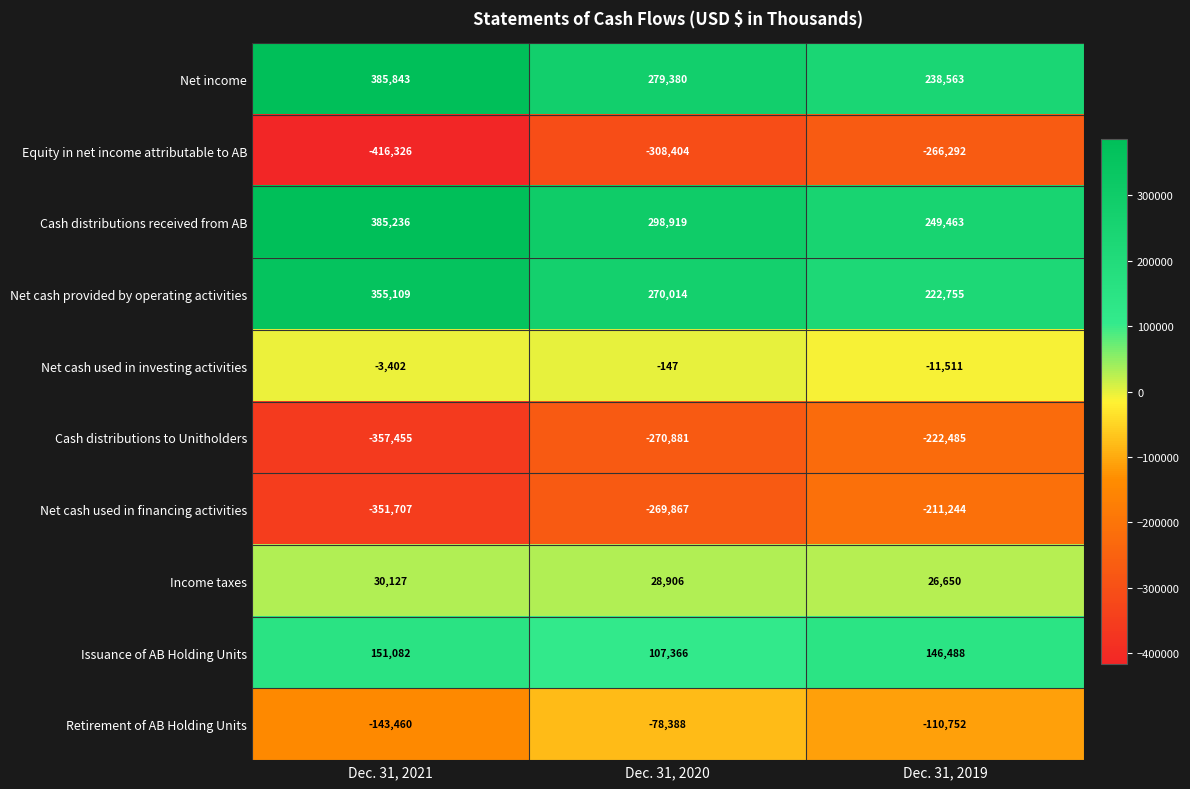

Rank the series at Dec. 31, 2020 from lowest to highest value.

Equity in net income attributable to AB, Cash distributions to Unitholders, Net cash used in financing activities, Retirement of AB Holding Units, Net cash used in investing activities, Income taxes, Issuance of AB Holding Units, Net cash provided by operating activities, Net income, Cash distributions received from AB